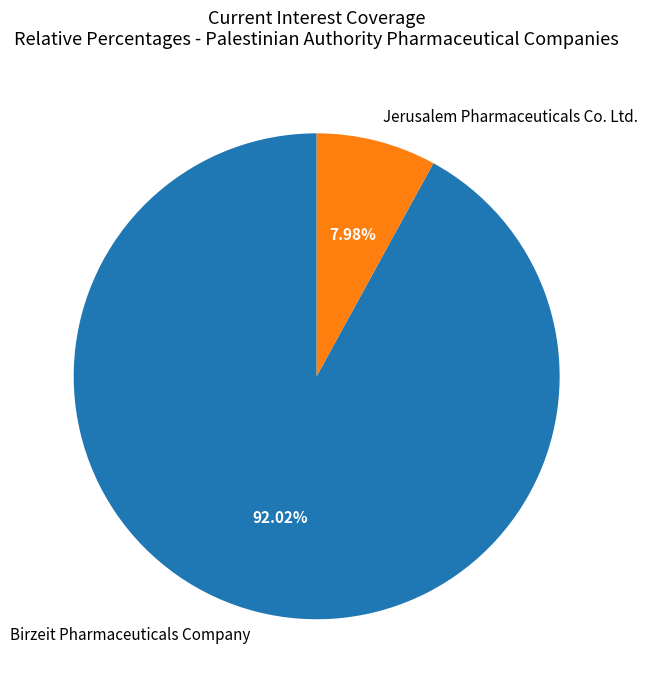

To the nearest percent, what portion does Birzeit Pharmaceuticals Company represent?

92%